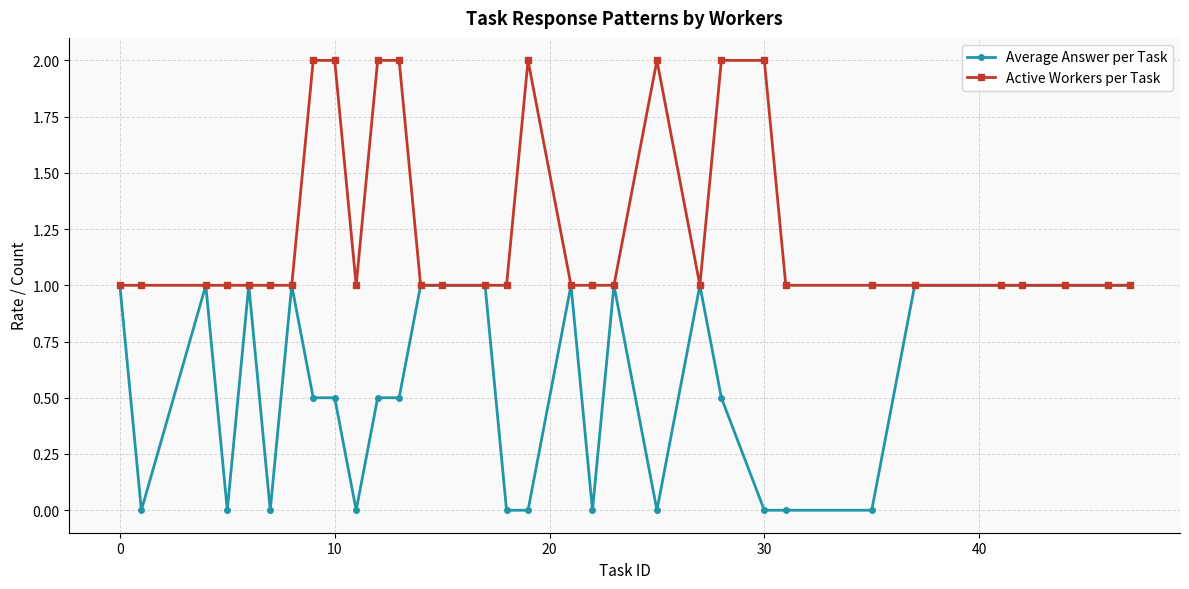

True or false: Average Answer per Task has more than 1 points higher than both neighbors.

True